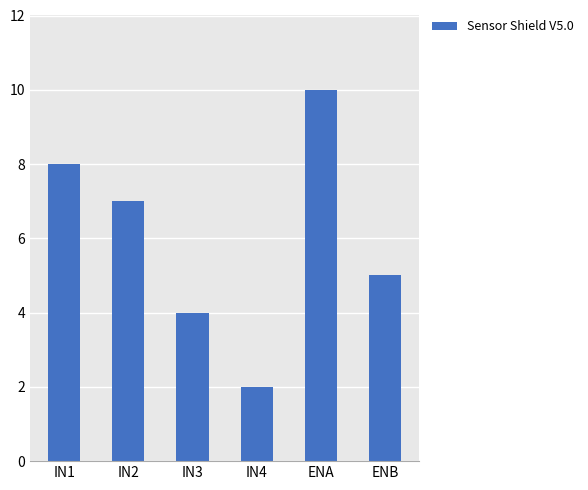

What is the minimum value shown in the chart?

2